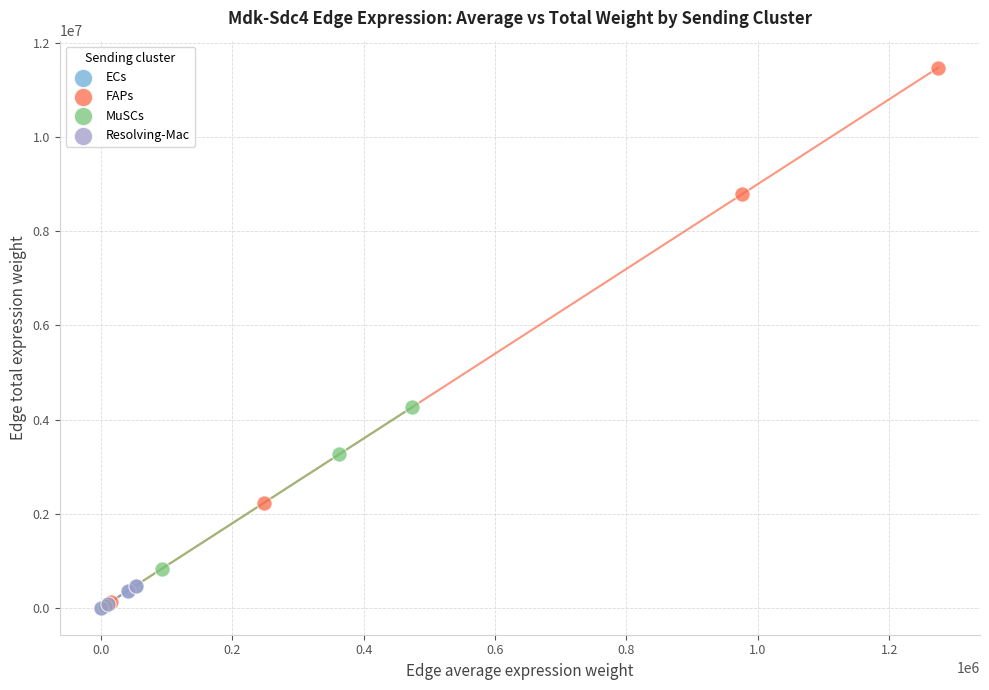

Which series has the largest Y range (max minus min)?

FAPs